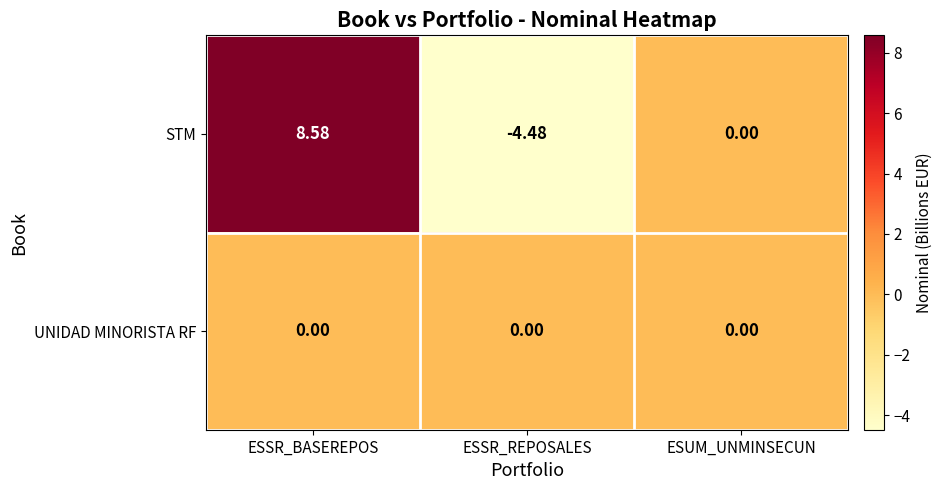

Where does the STM series first go above 0?

ESSR_BASEREPOS